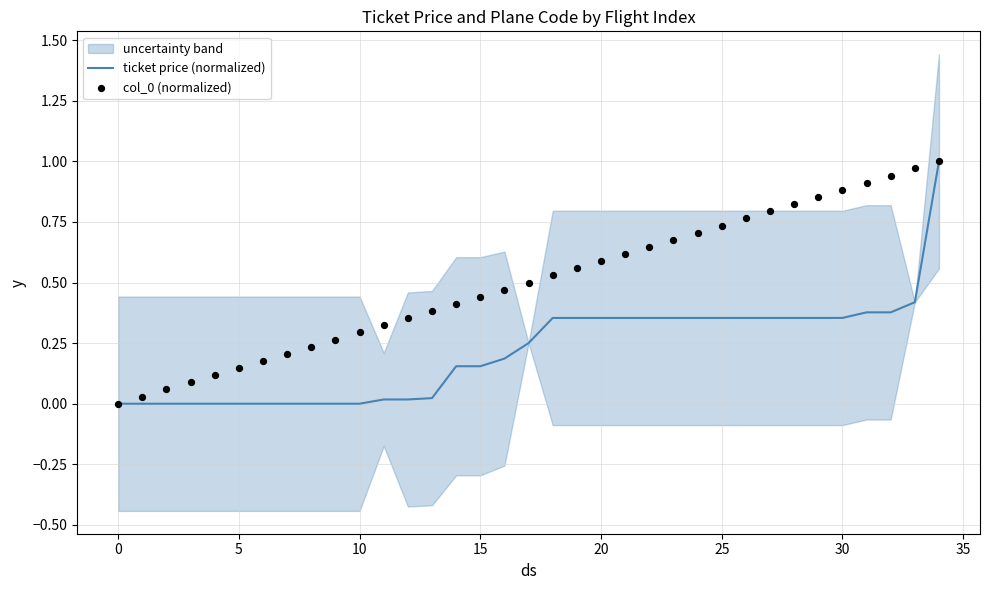

Is it true that ticket price (normalized) equals -0.5 at 10?

False